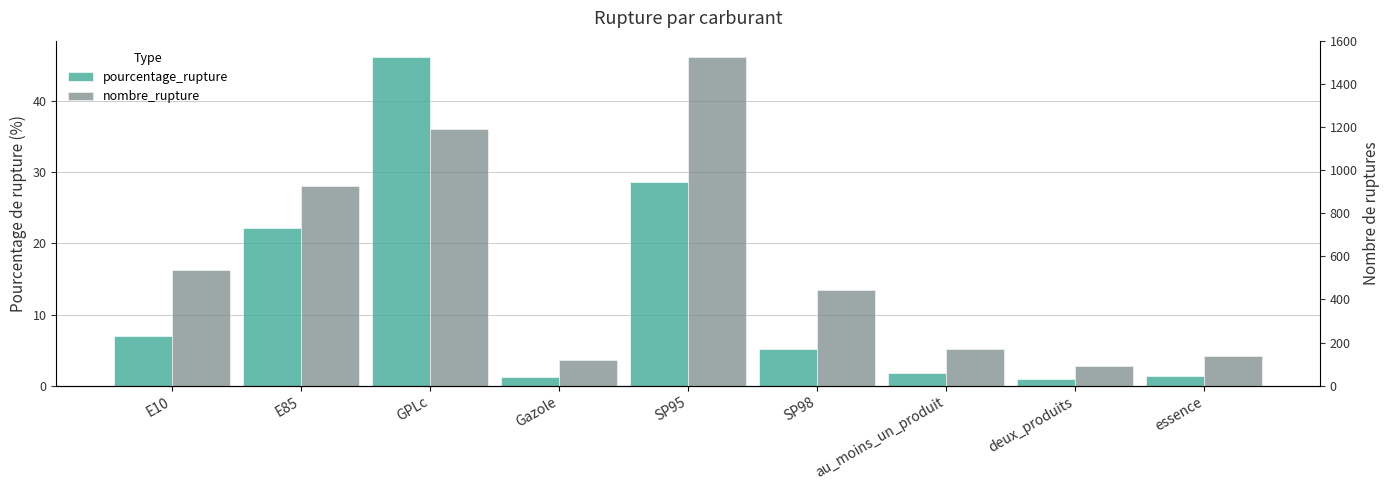

List the labels in order of pourcentage_rupture value, smallest first.

deux_produits, Gazole, essence, au_moins_un_produit, SP98, E10, E85, SP95, GPLc